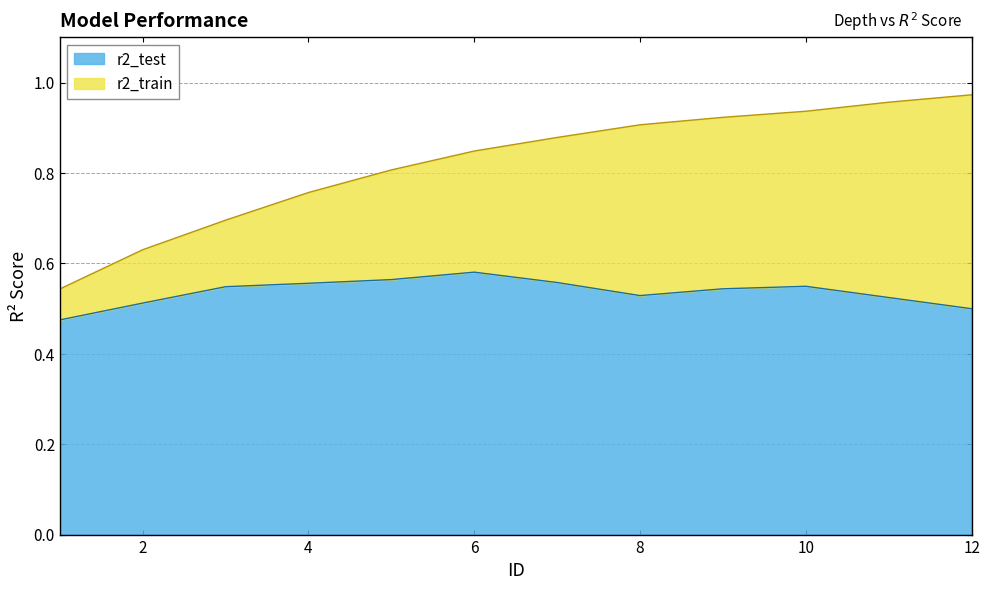

Reading left to right, extract all data points from this chart.

r2_train: 1=0.5	2=0.6	3=0.7	4=0.8	5=0.8	6=0.8	7=0.9	8=0.9	9=0.9	10=0.9	11=1.0	12=1.0
r2_test: 1=0.5	2=0.5	3=0.5	4=0.6	5=0.6	6=0.6	7=0.6	8=0.5	9=0.5	10=0.5	11=0.5	12=0.5